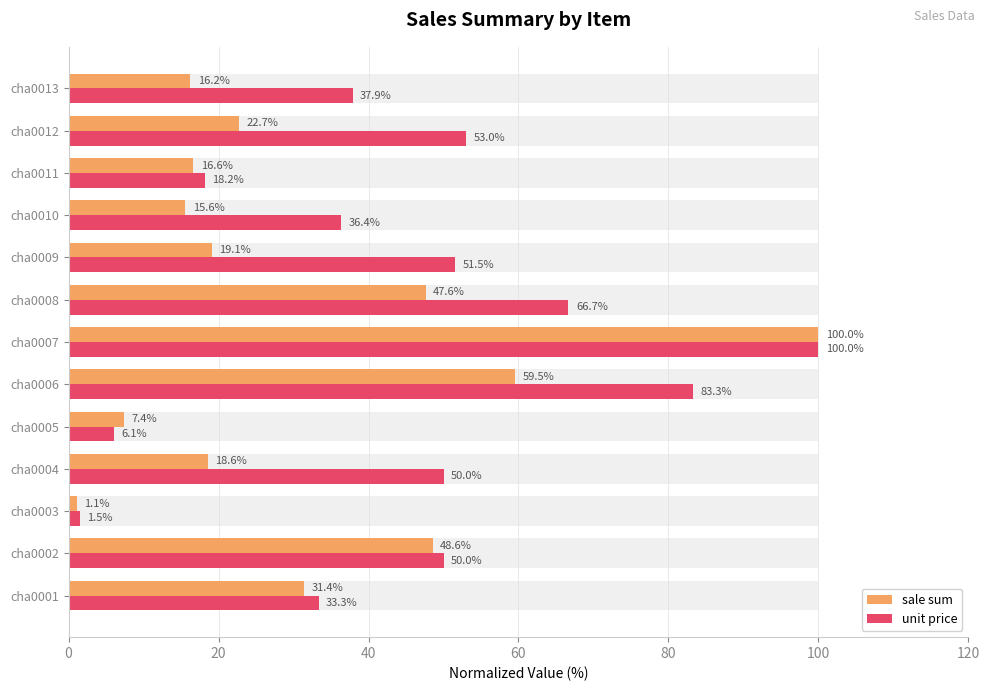

What is the difference between the unit price values at cha0006 and cha0010?

47.0